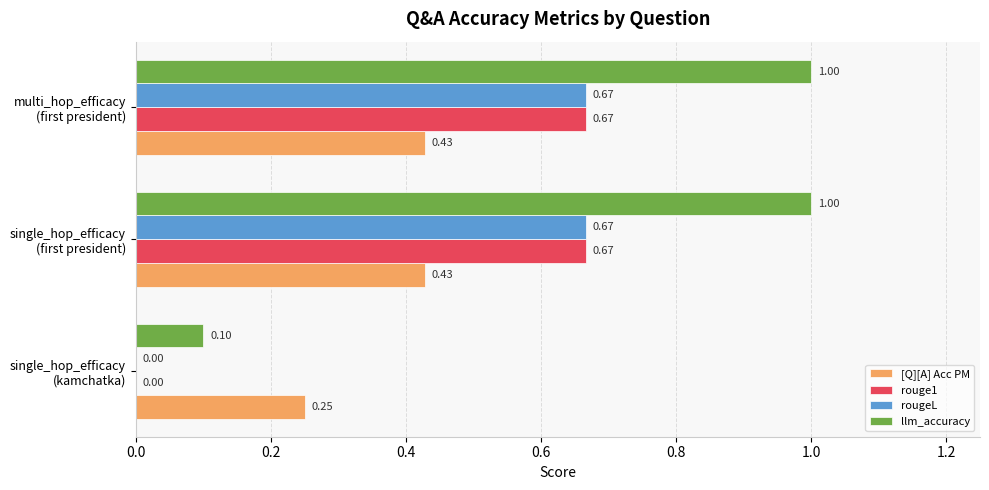

What is the sum of all rougeL values?

1.3